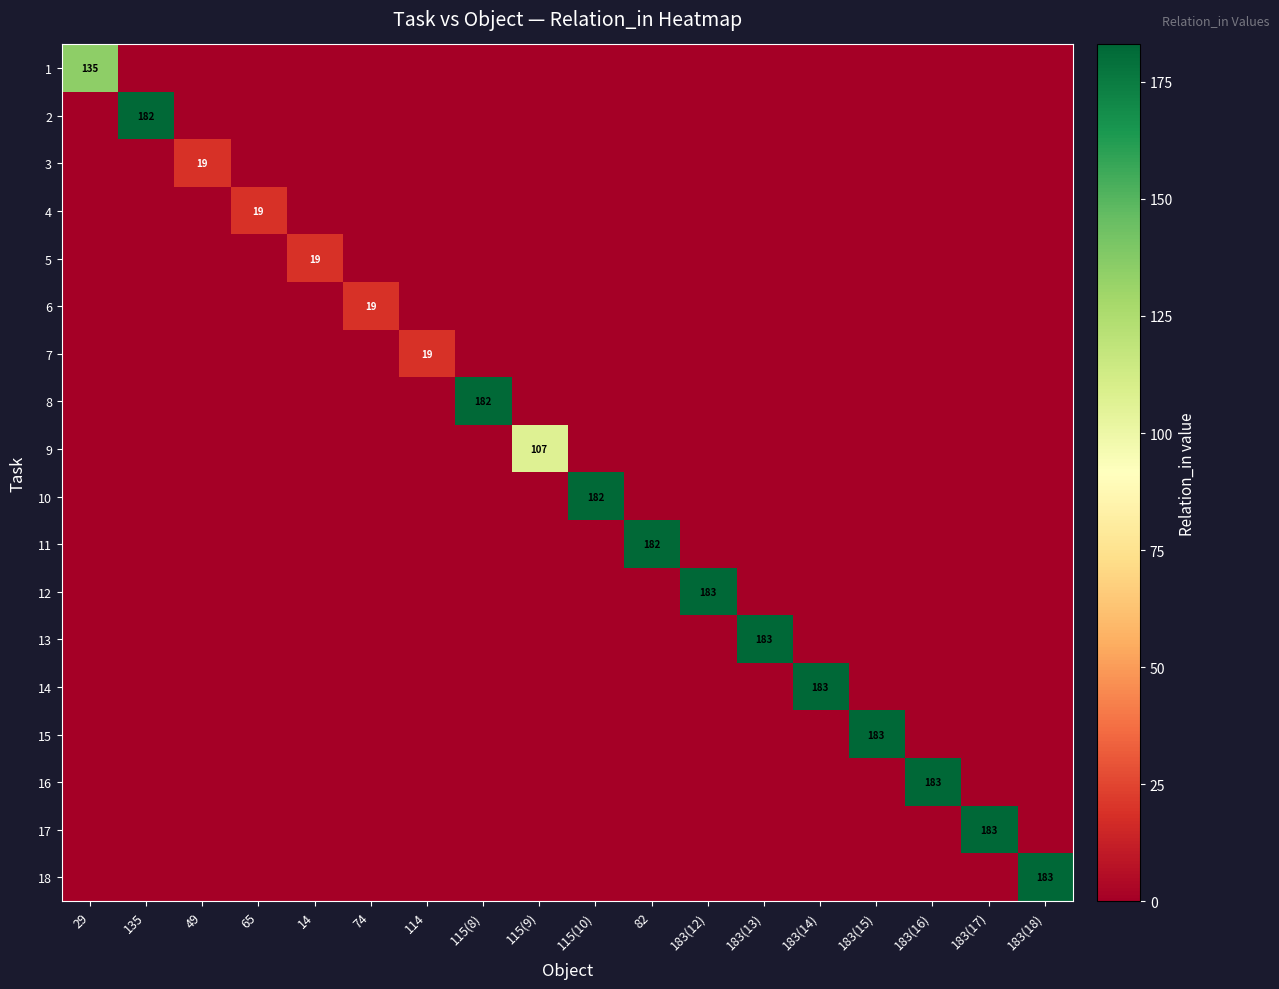

The value of 11 at 183(16) is 0. True or false?

True